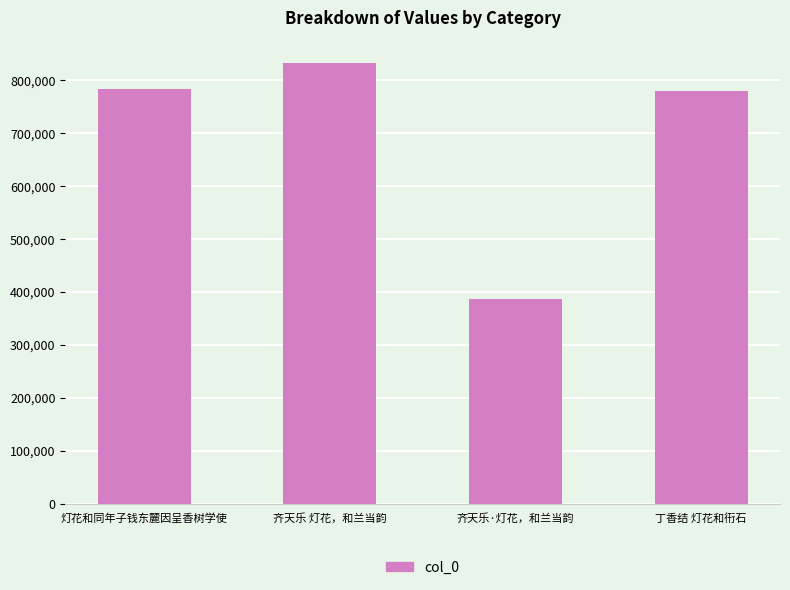

What is the smallest value displayed?

387101